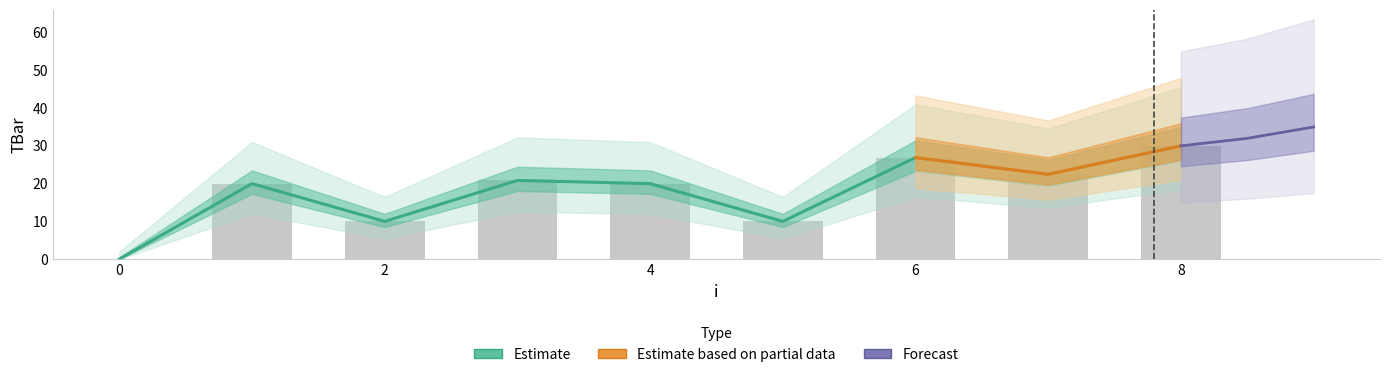

List the labels in order of value, largest first.

8, 6, 7, 3, 1, 4, 2, 5, 0